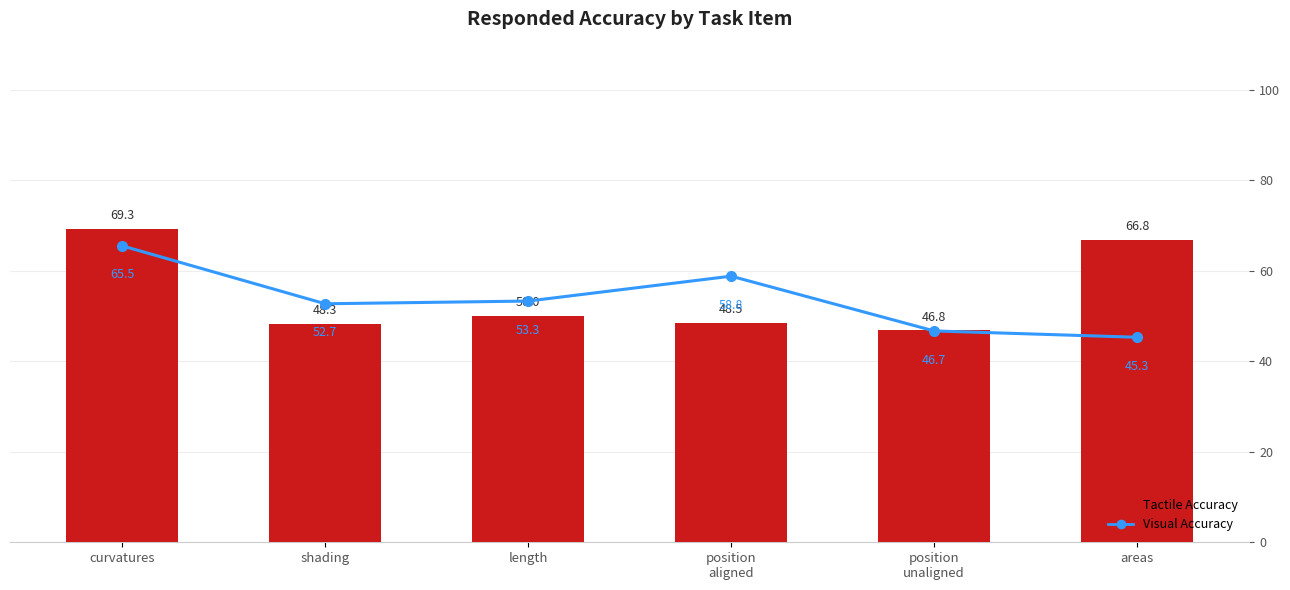

List the labels in order of Tactile Accuracy value, largest first.

curvatures, areas, length, position
aligned, shading, position
unaligned